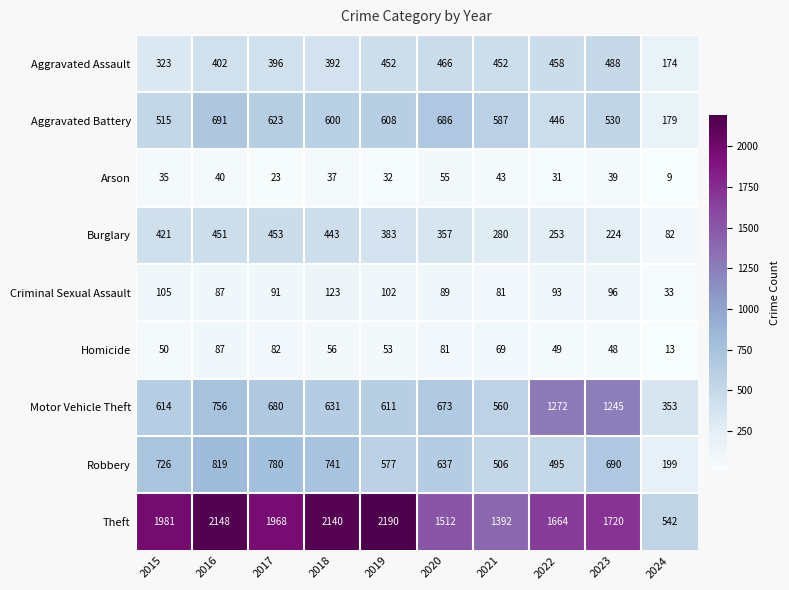

At which category is the sum across all series the highest?

2016